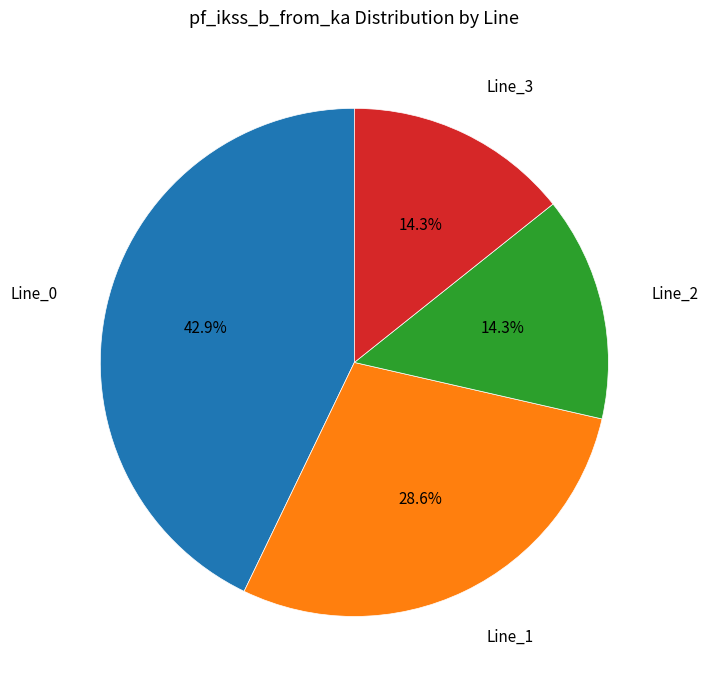

Is there a majority slice in this chart?

No